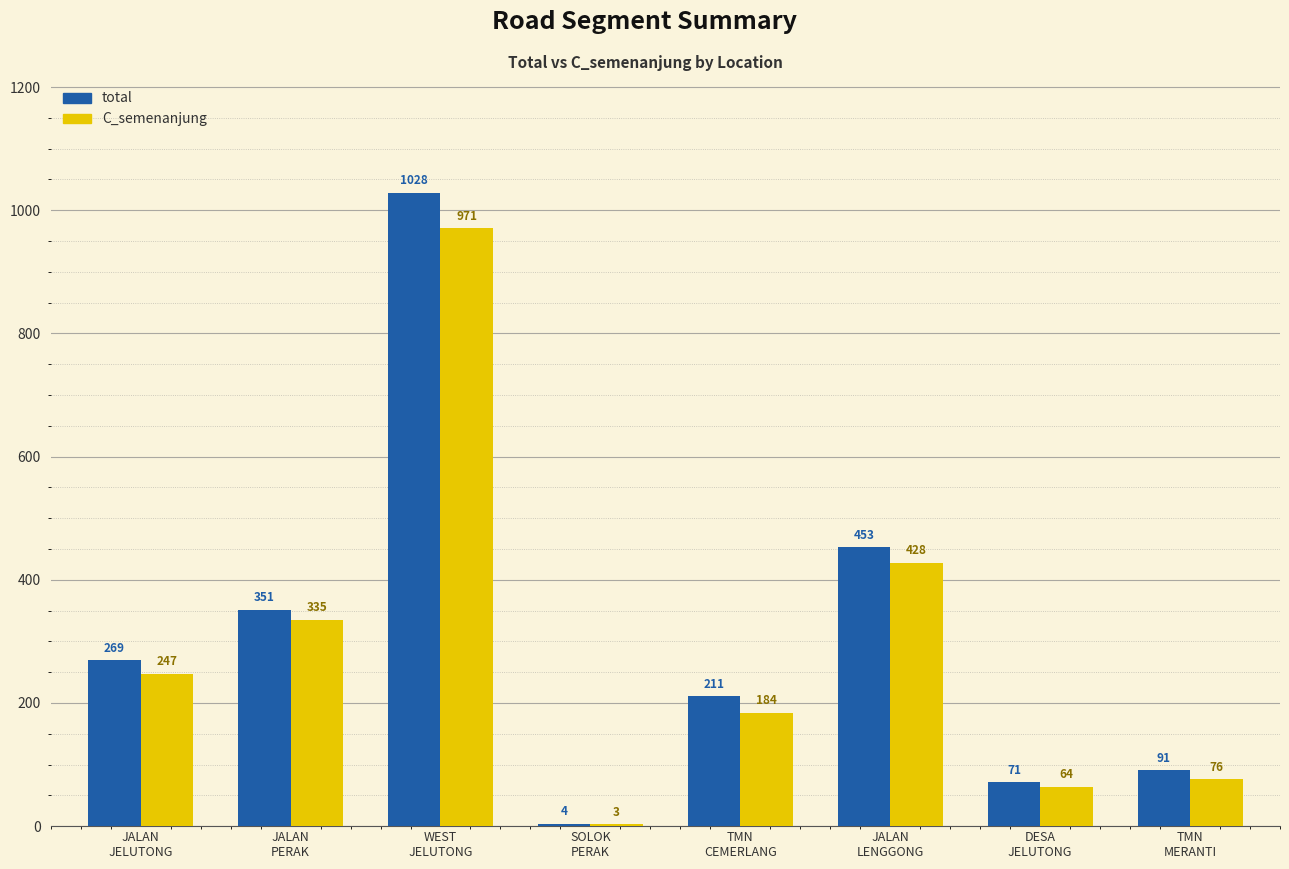

What is the maximum value for C_semenanjung?

971